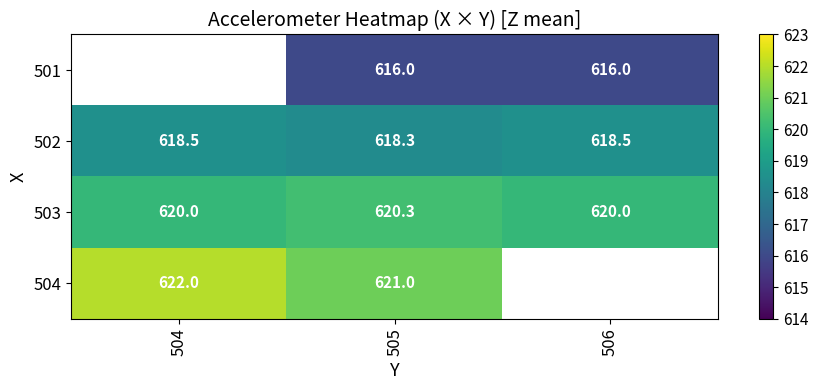

True or false: 503 has a value of 187.7 at 504.

False